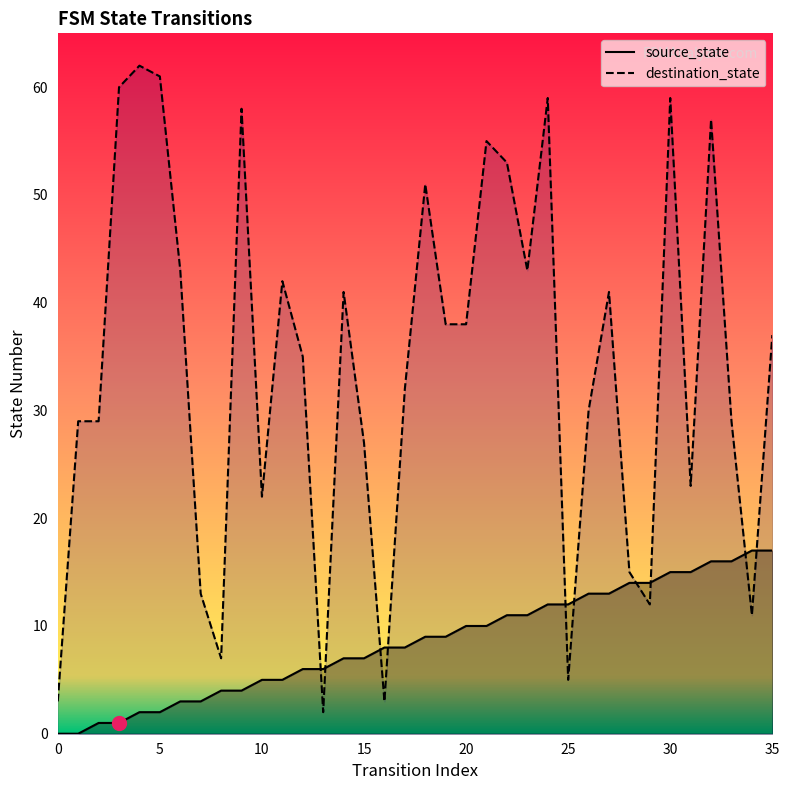

In destination_state, how many points are higher than both neighbors (excluding endpoints)?

10